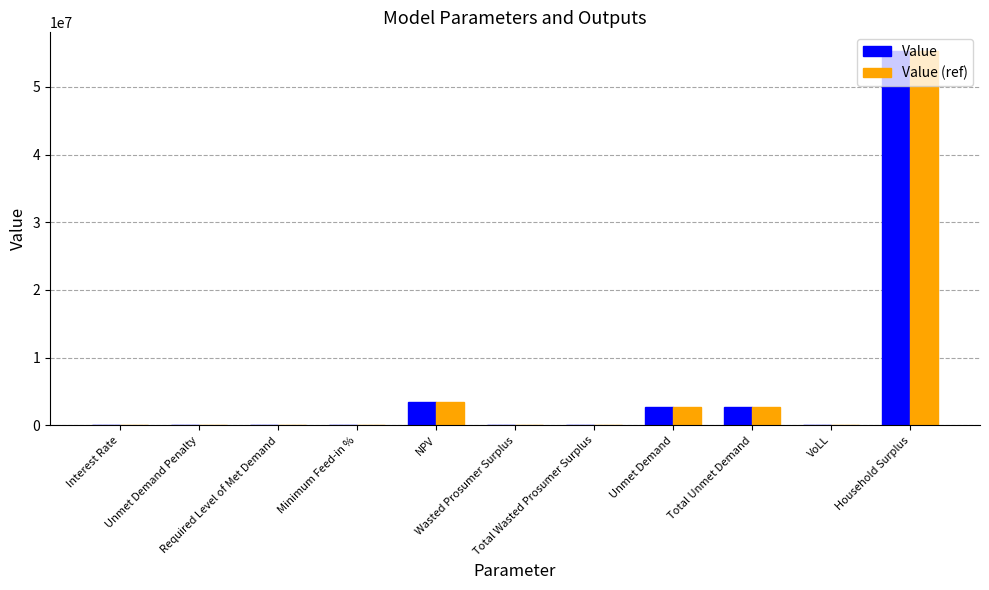

What is the maximum value for Value (ref)?

55285542.8